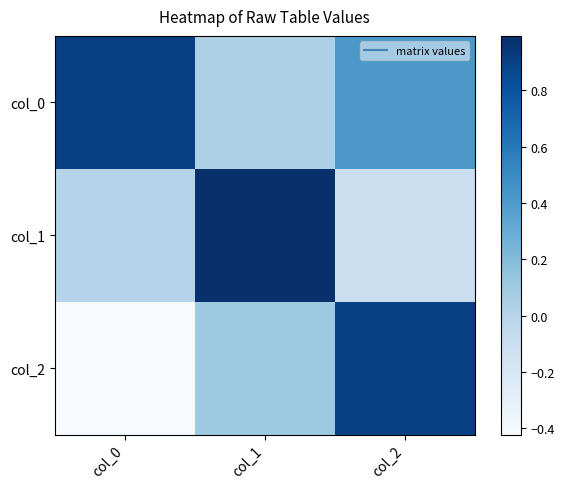

Which series has the largest total across all categories?

col_0